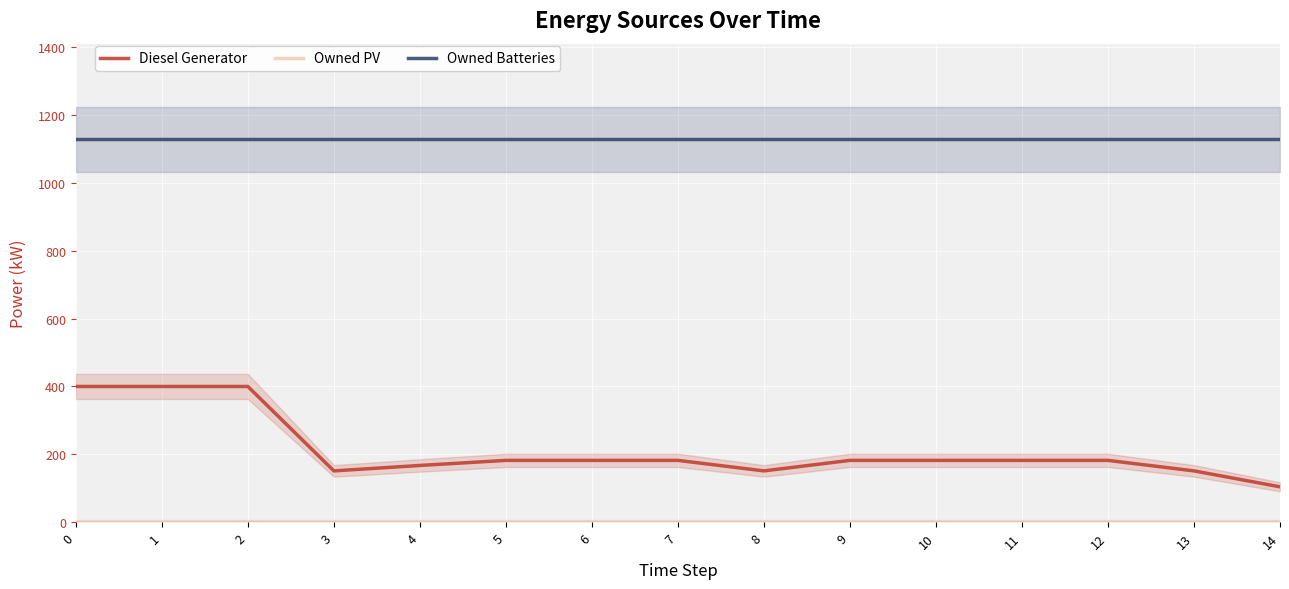

What is the spread (max minus min) of values at 7?

1129.0